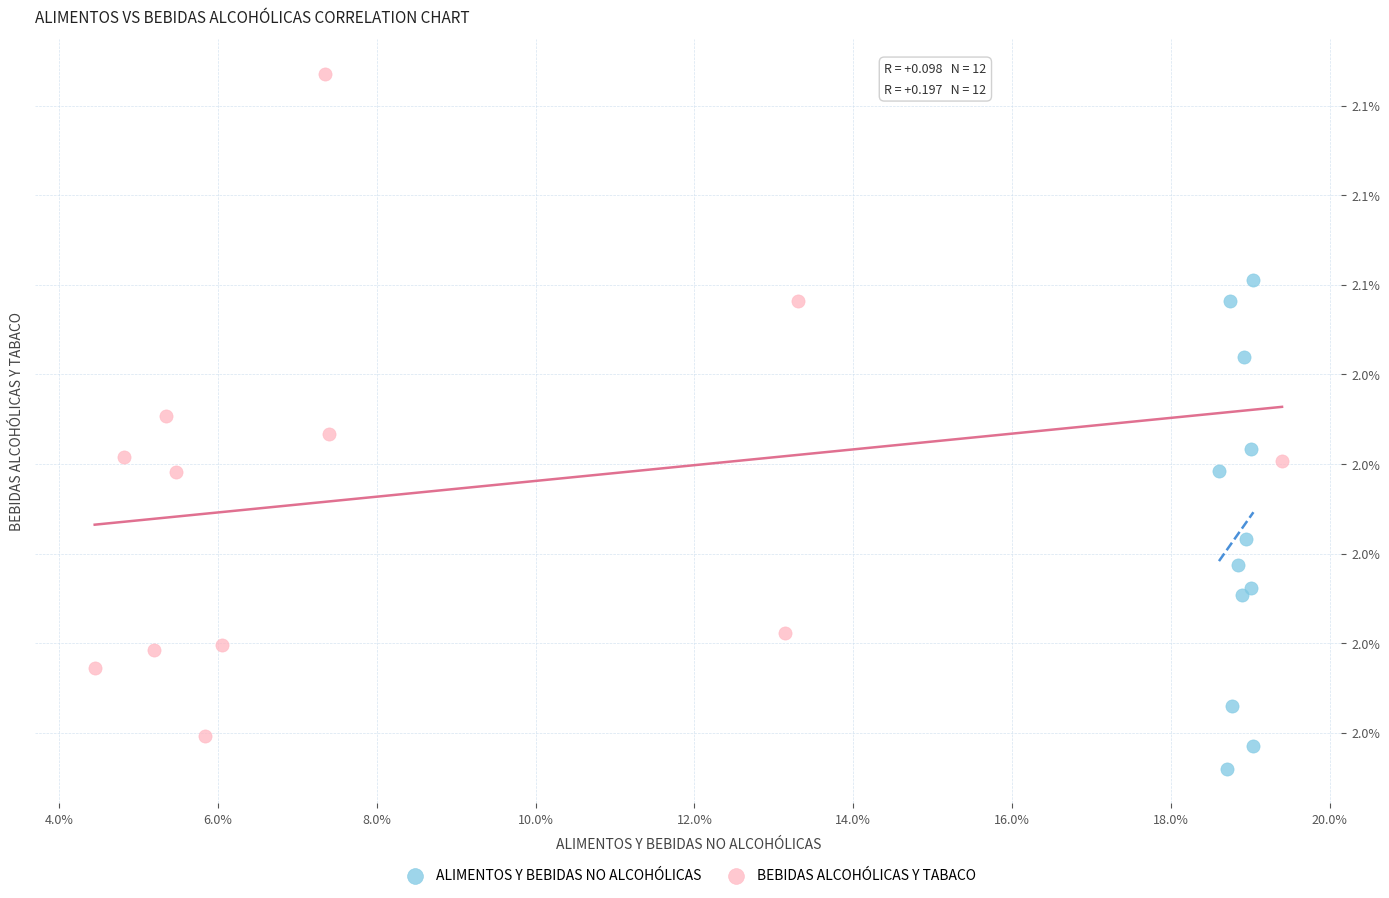

Which series has the widest spread of Y values?

BEBIDAS ALCOHÓLICAS Y TABACO